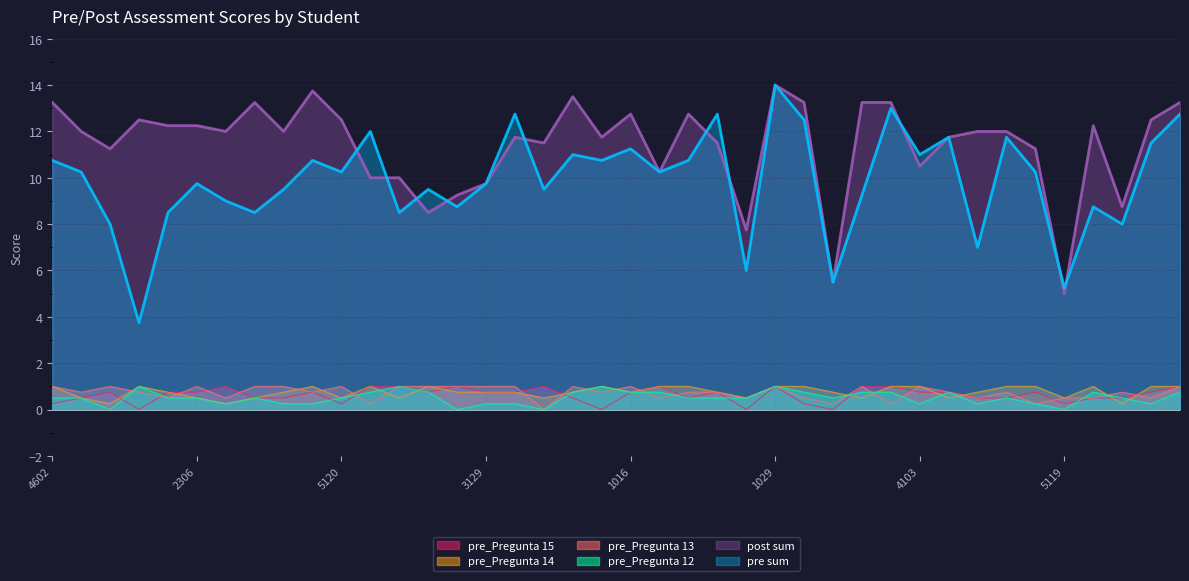

How many series are shown in this chart?

6